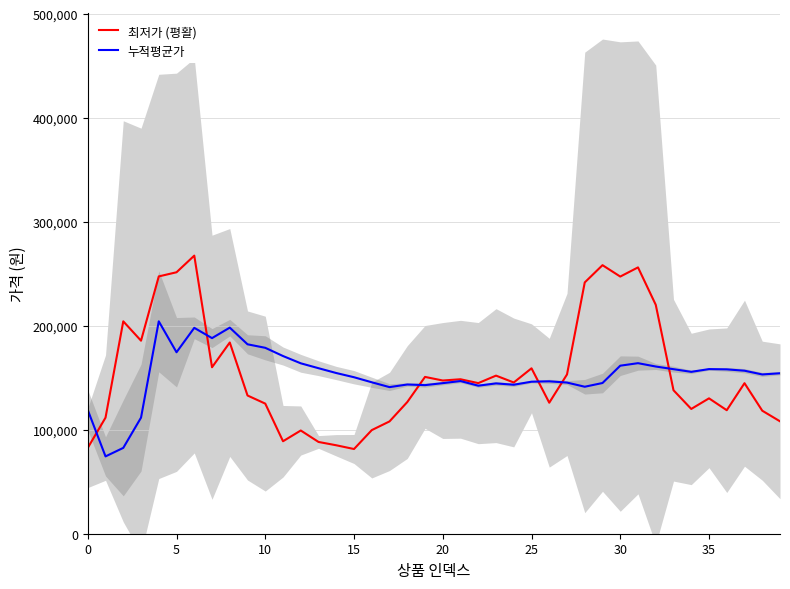

The 누적평균가 series shows 141061.1 at 17. True or false?

True